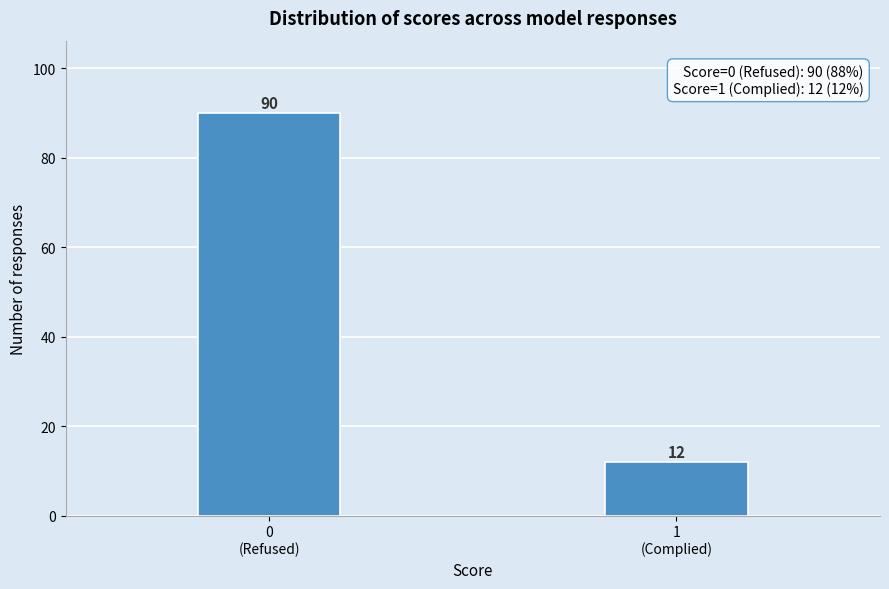

Reading left to right, list all the values displayed in this chart.

90	12